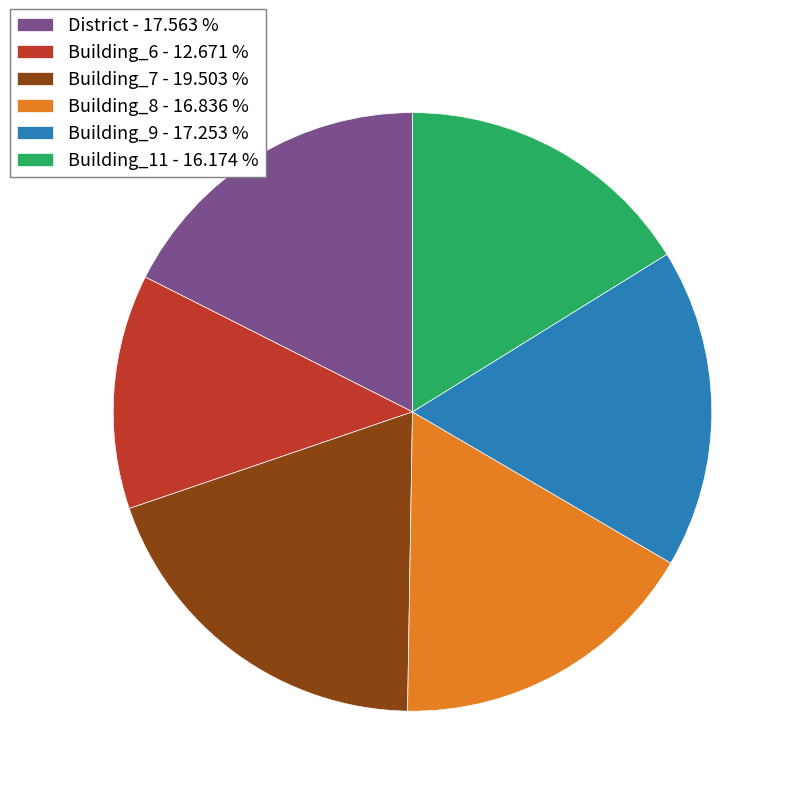

Is it true that Building_8 is 27% of the pie?

False